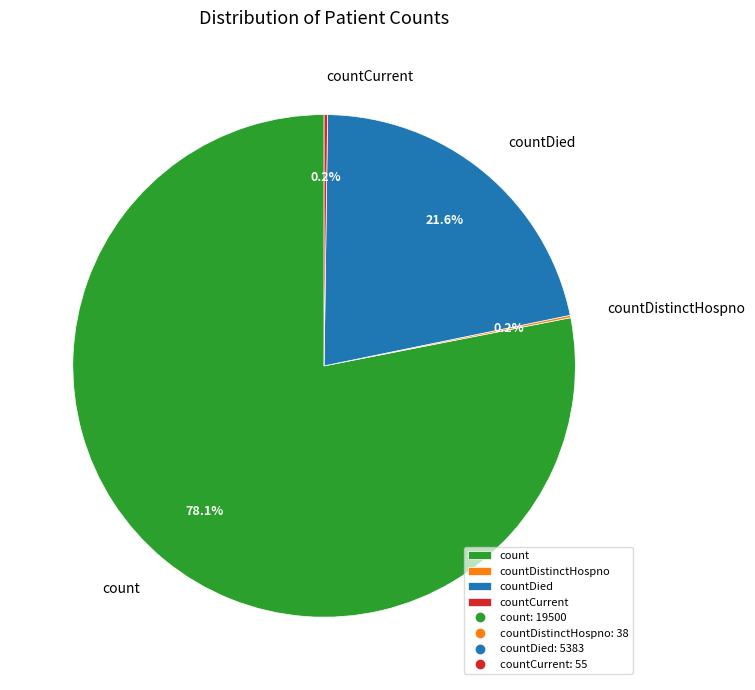

The count slice represents 78% of the pie. True or false?

True